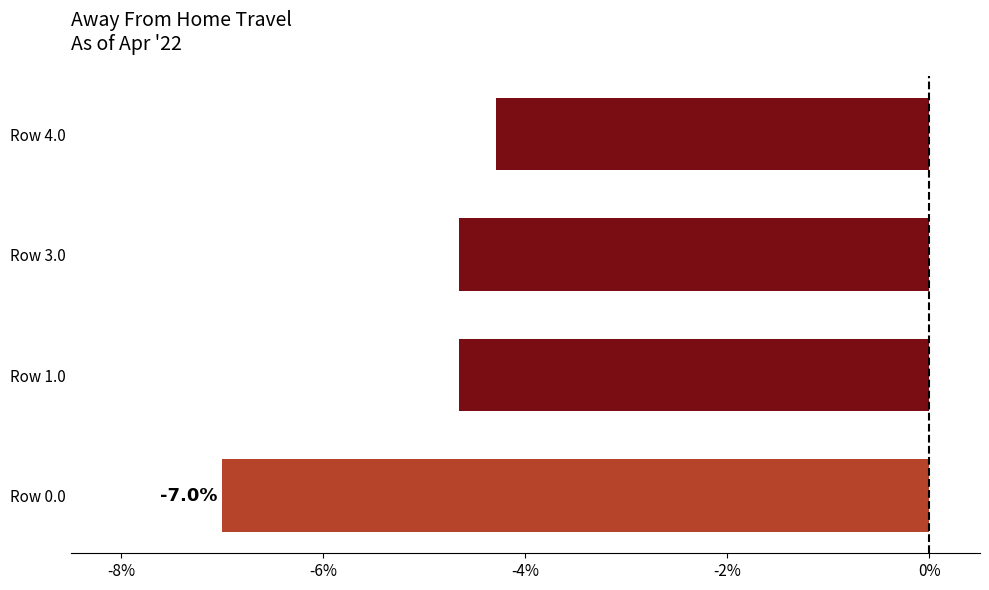

Which category has the highest value across all series?

Row 4.0